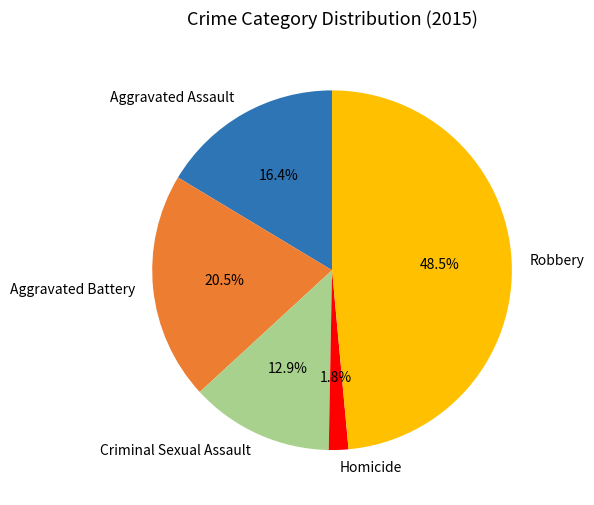

Between Robbery and Aggravated Assault, which is larger?

Robbery